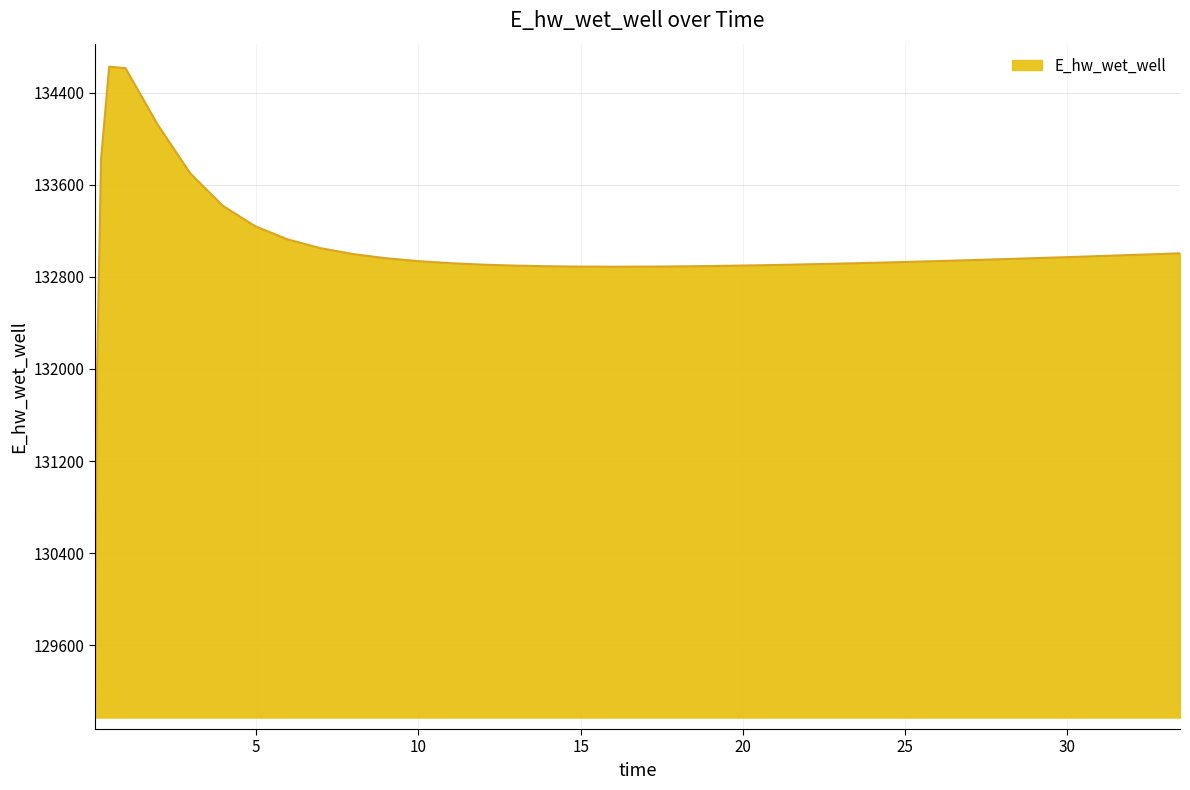

What is the difference between the maximum and minimum values?

5557.7